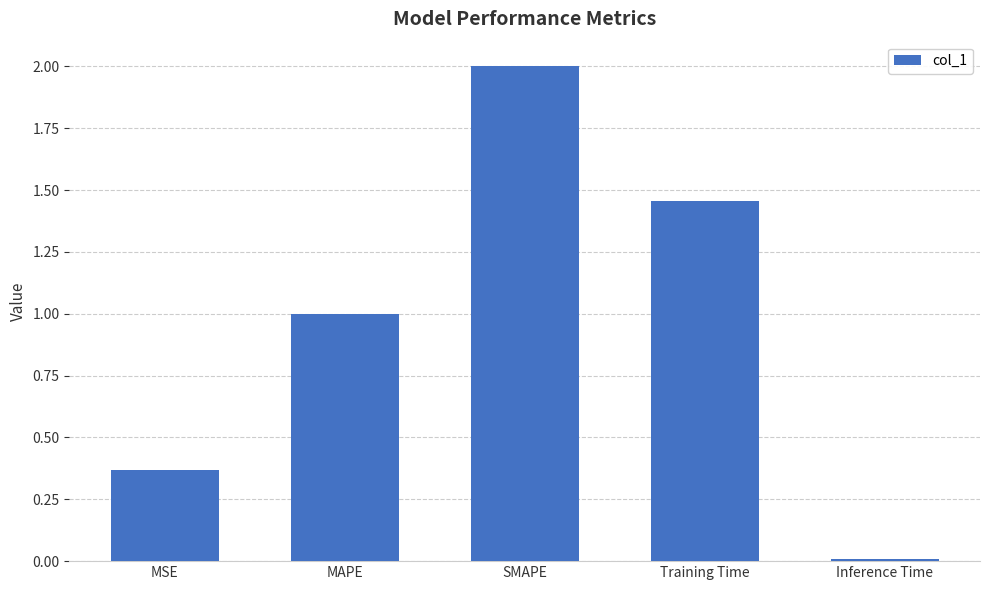

What is the sum of the values at SMAPE and MSE?

2.4